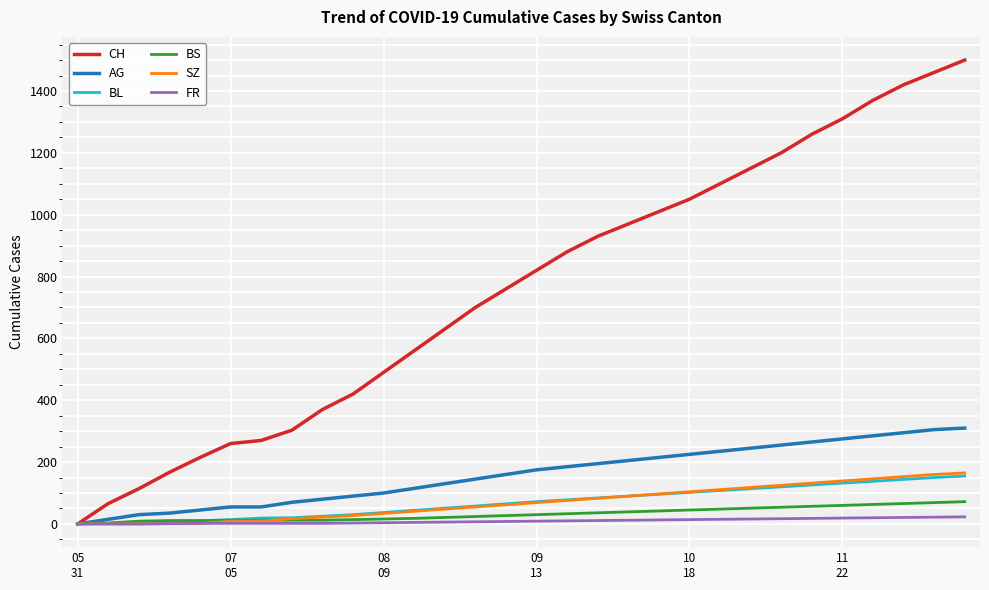

What is the maximum value shown in the chart?

1500